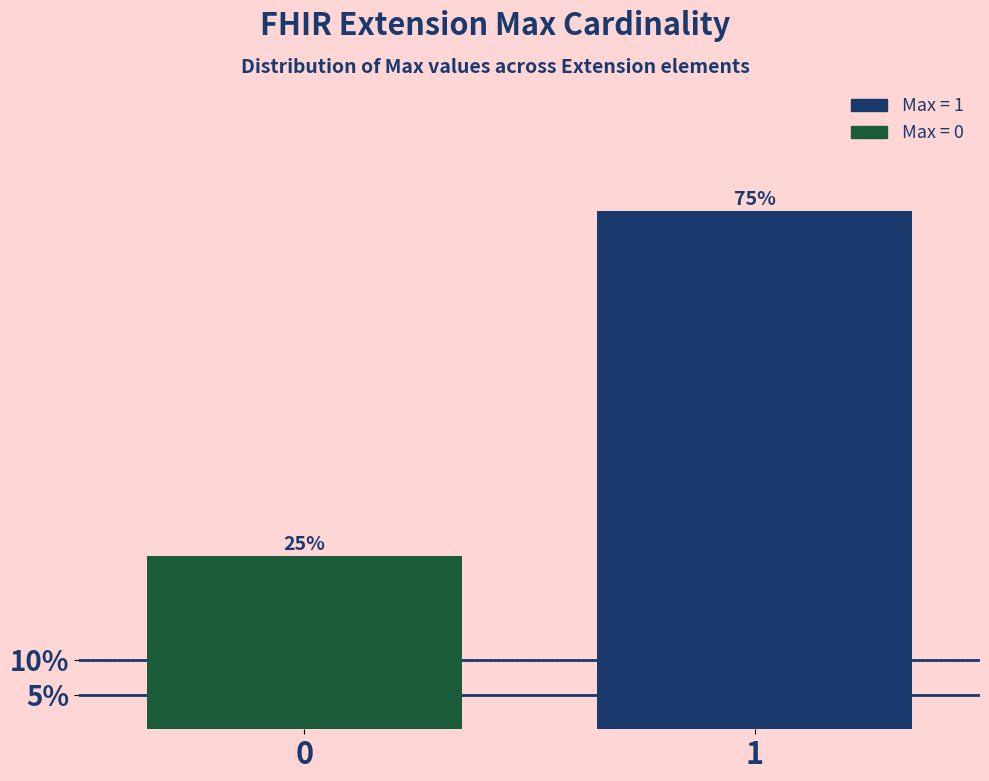

Reading left to right, extract all data points from this chart.

0=25	1=75